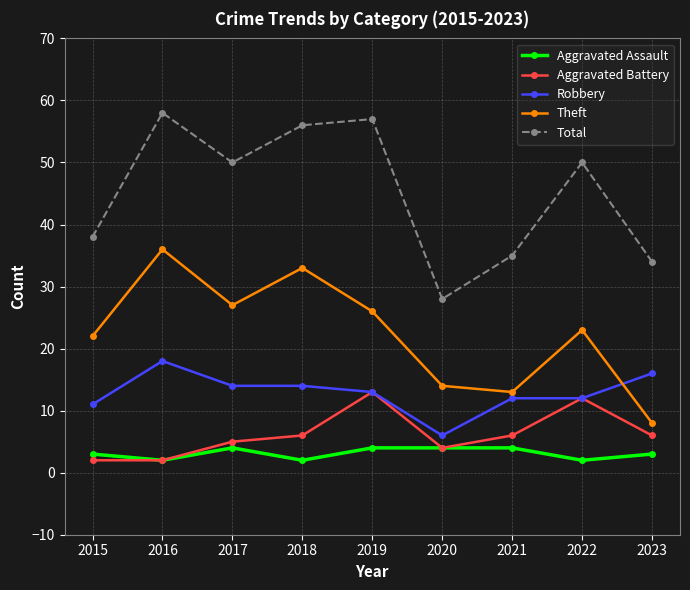

At which category does Theft reach its first local valley?

2017